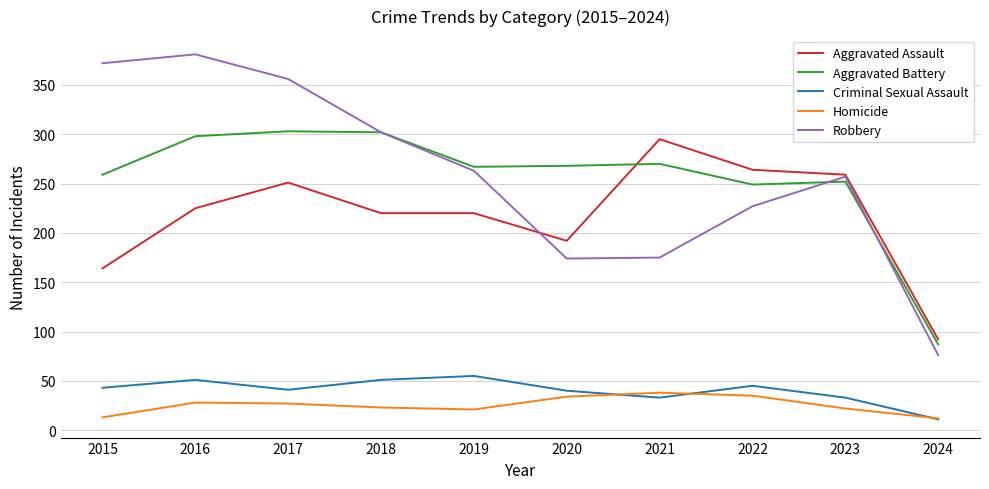

True or false: Robbery and Homicide intersect in this chart.

False